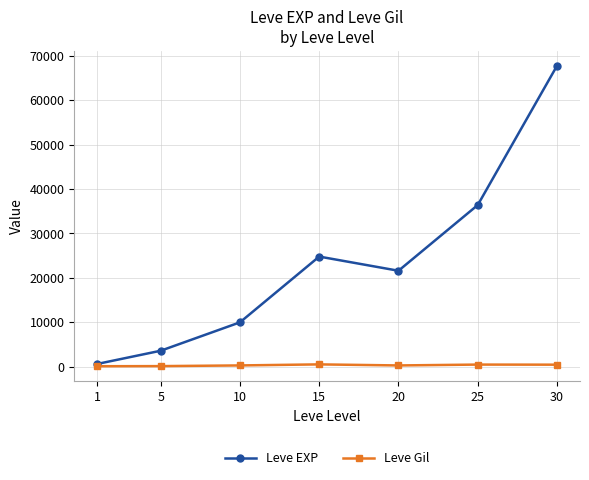

What is the maximum value shown in the chart?

67730